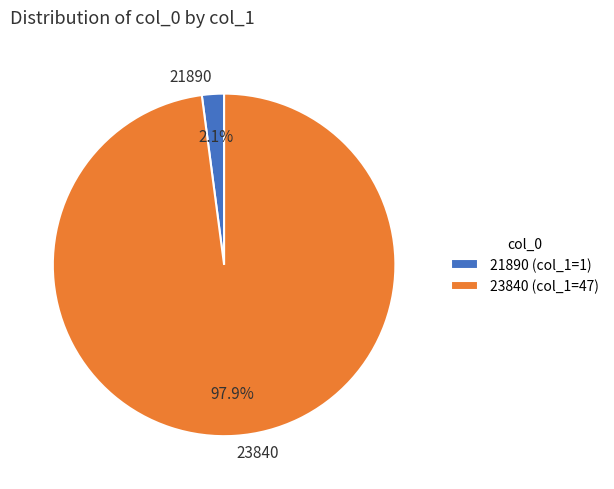

Which category accounts for the majority?

23840